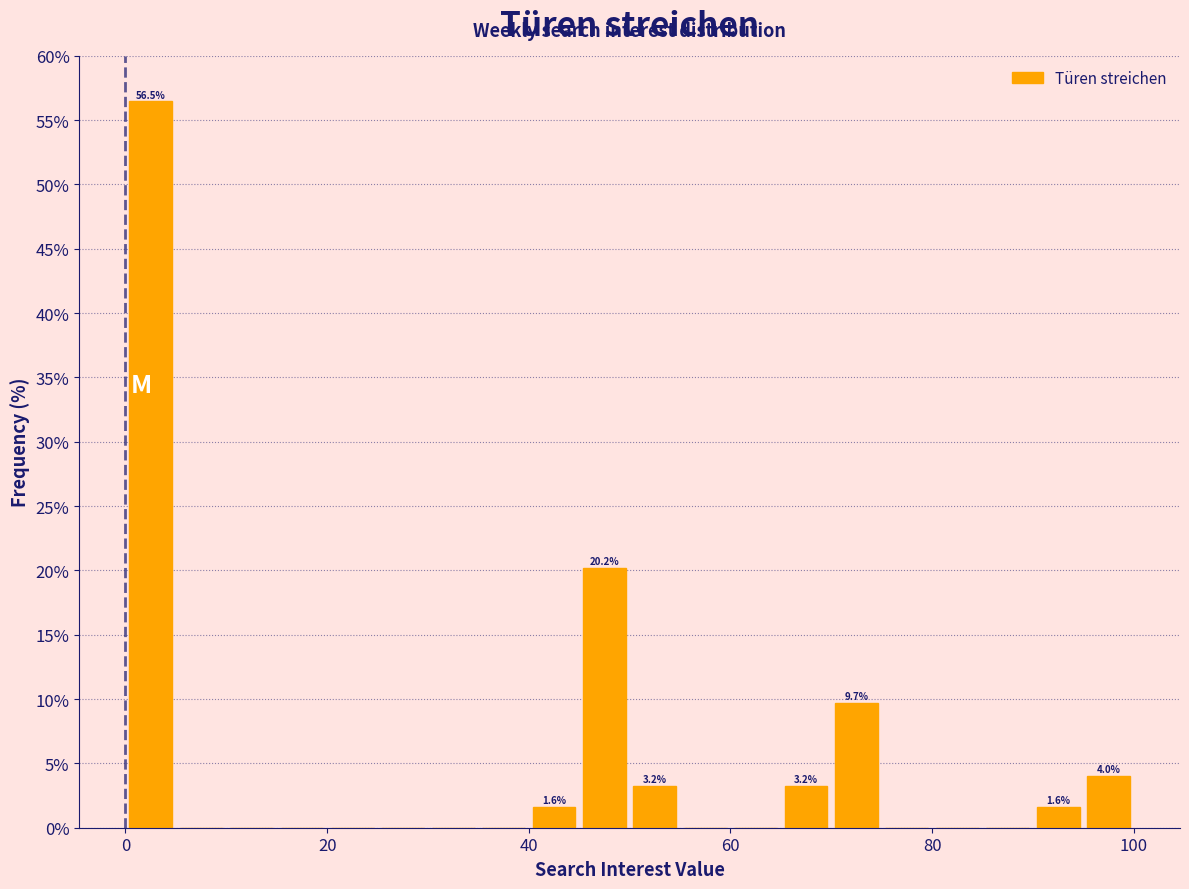

Around what value on the x-axis is the tallest bar? Give the approximate position of its centre, as read against the axis.

2